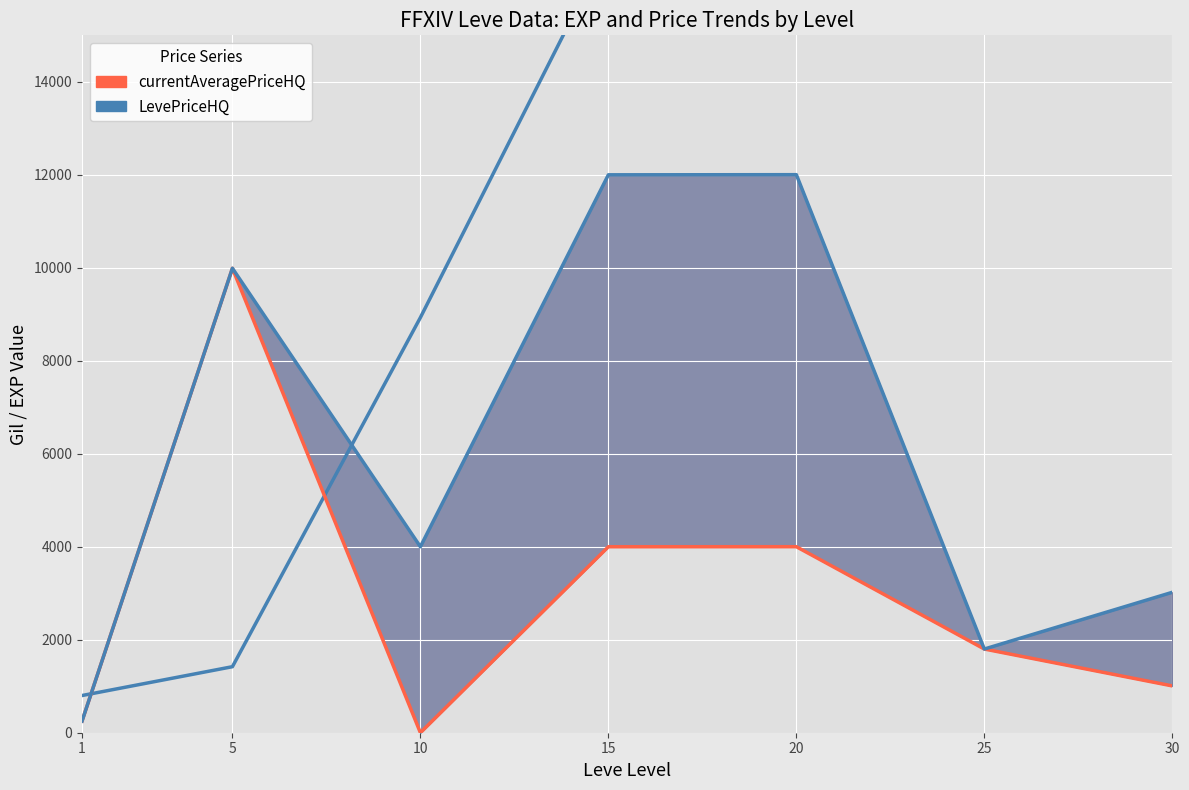

List the series in order of their overall mean, highest first.

Leve EXP, LevePriceHQ, currentAveragePriceHQ